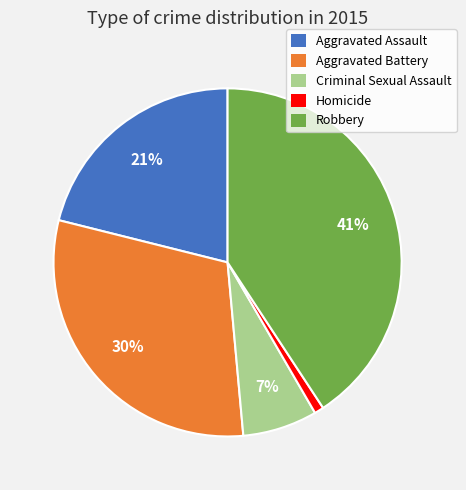

Which has a higher value, Aggravated Assault or Criminal Sexual Assault?

Aggravated Assault